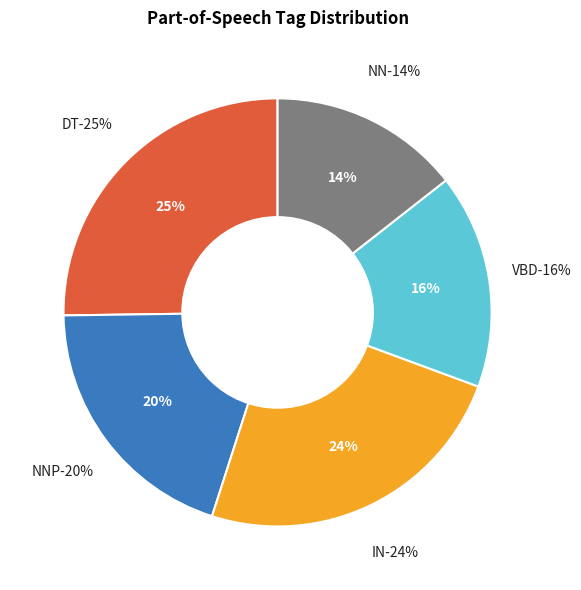

To the nearest percent, what percentage of the pie is VBD?

16%